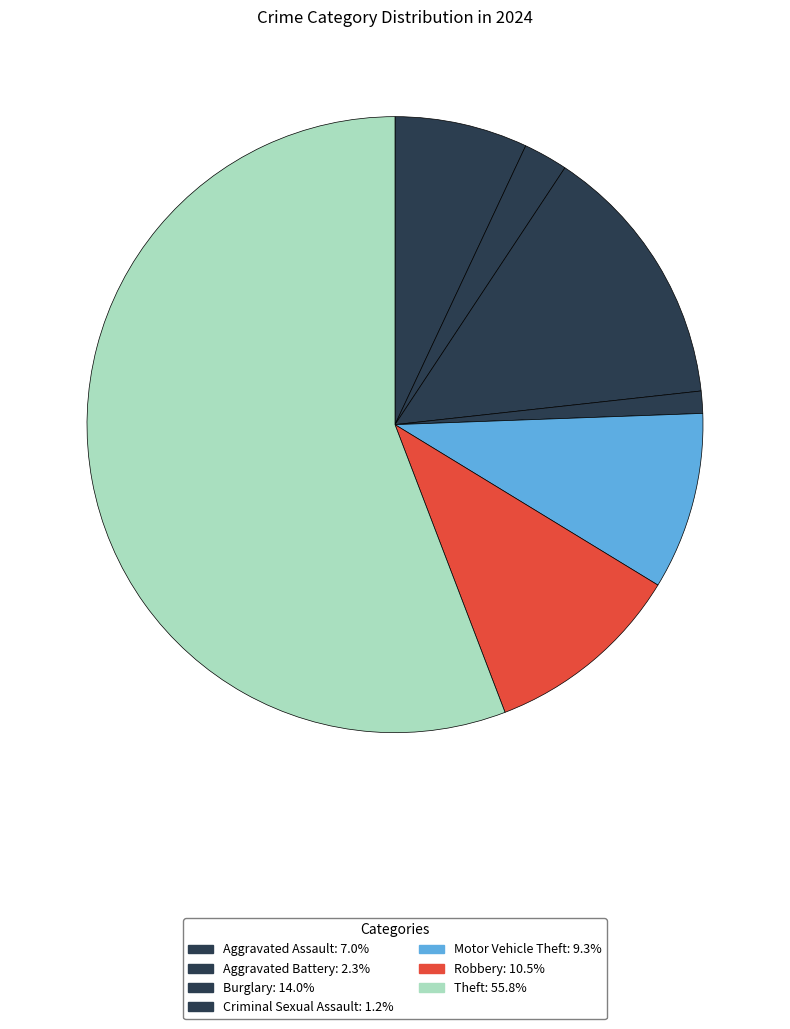

Which category has the biggest portion of the pie?

Theft